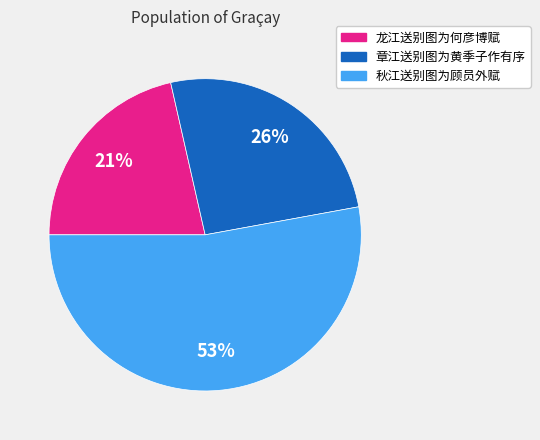

Which category has the biggest portion of the pie?

秋江送别图为顾员外赋